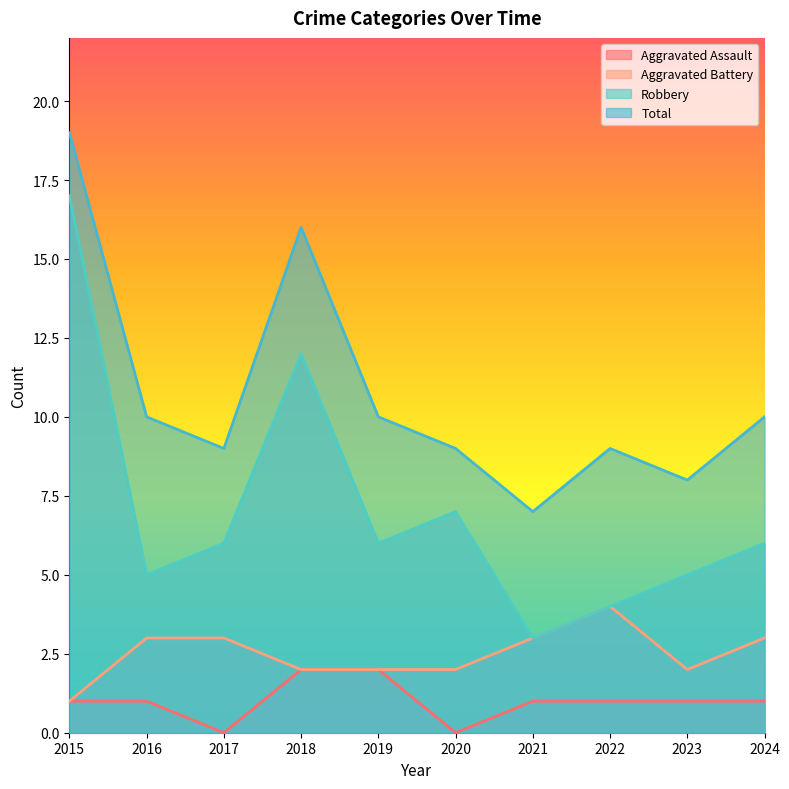

The Aggravated Assault series shows -1 at 2017. True or false?

False